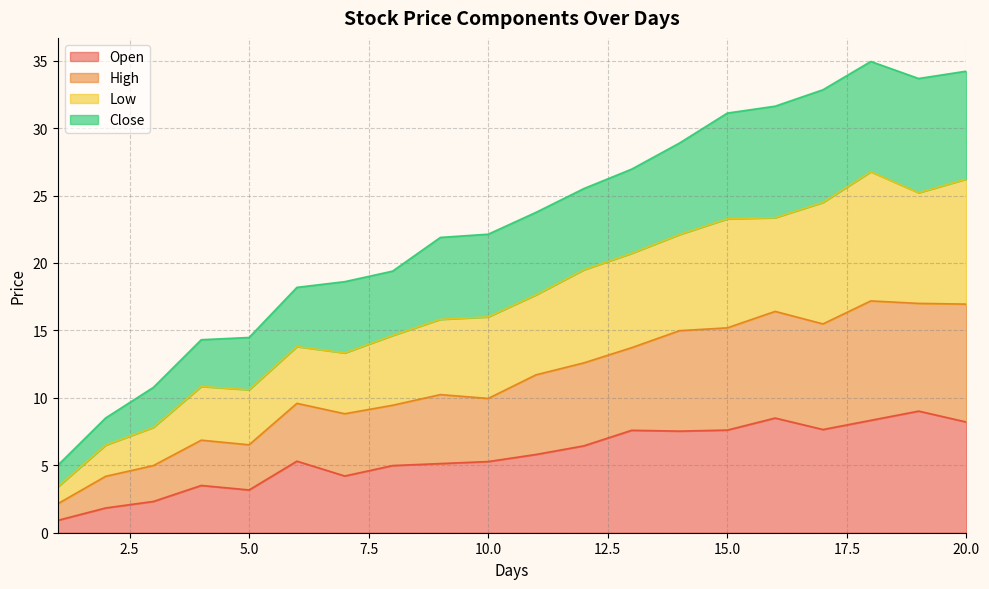

At which category does High reach its first local peak?

4